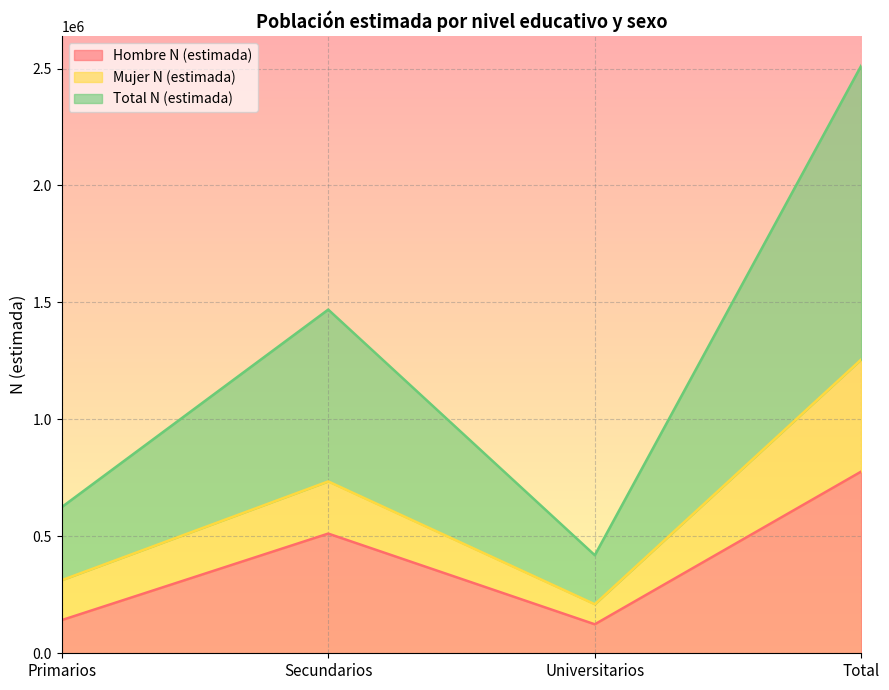

The Hombre N (estimada) series shows 723754 at Secundarios. True or false?

False